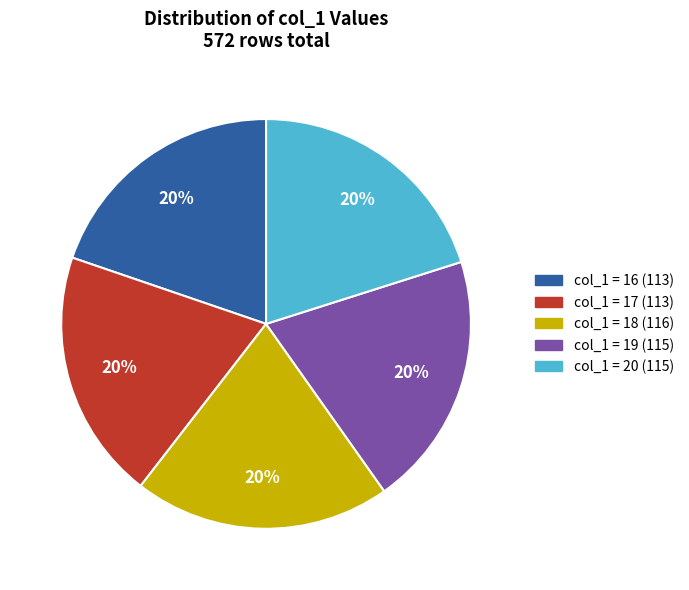

To the nearest percent, what percentage of the pie is col_1 = 17 (113)?

20%